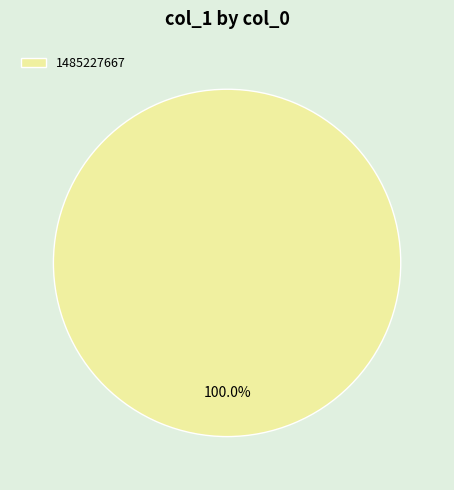

Is there any slice that represents more than half of the pie?

Yes